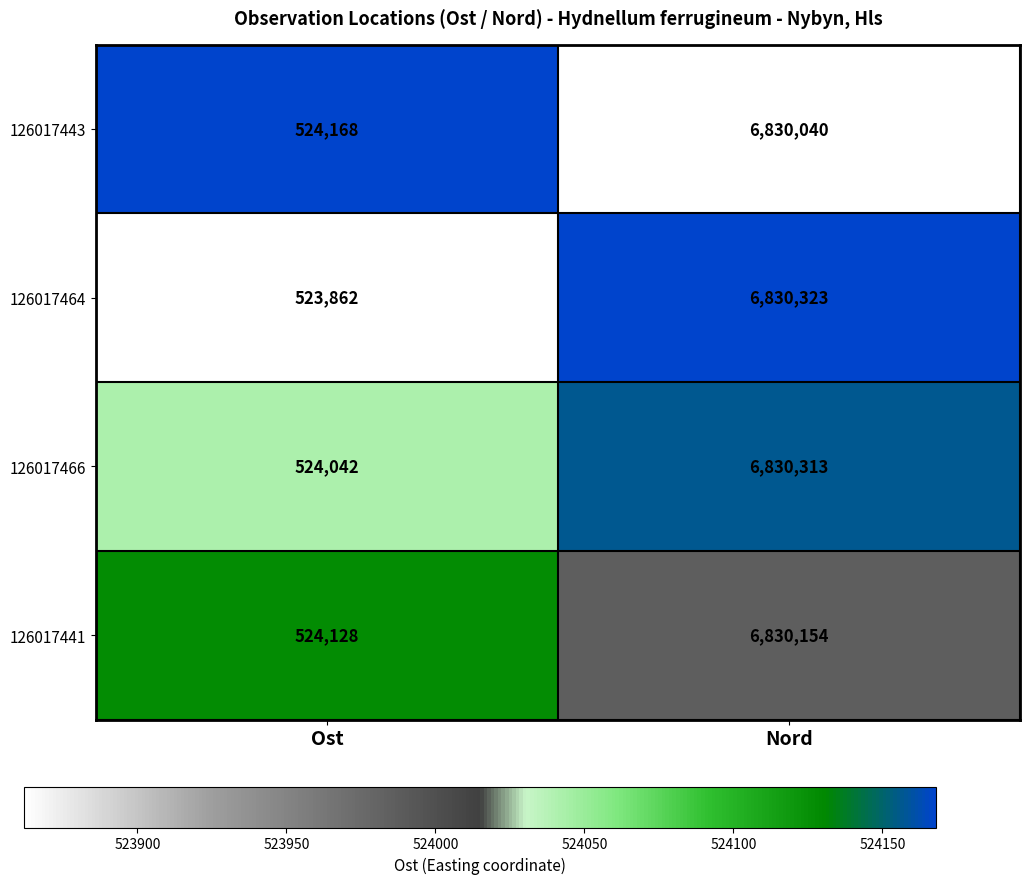

At which category does the chart reach its minimum across all series?

Ost